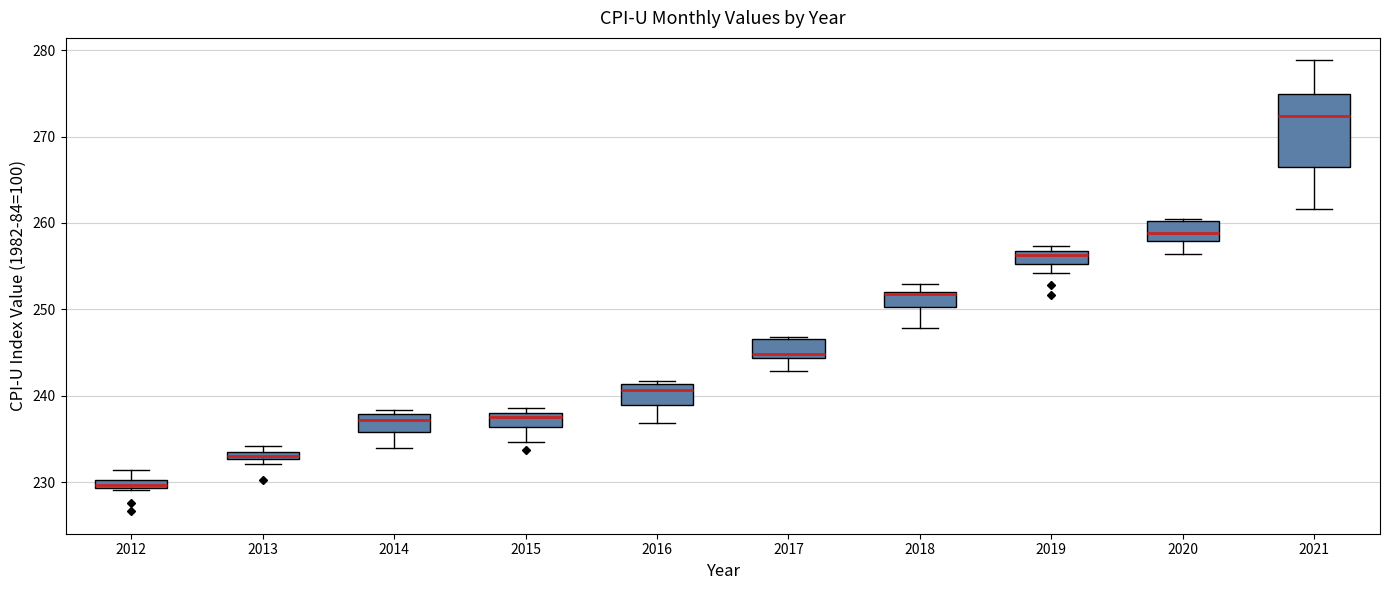

Where is the lower edge of the box at x = 2013 on the y-axis? The values are not printed on the chart, so give them approximately, as read against the axis.

233